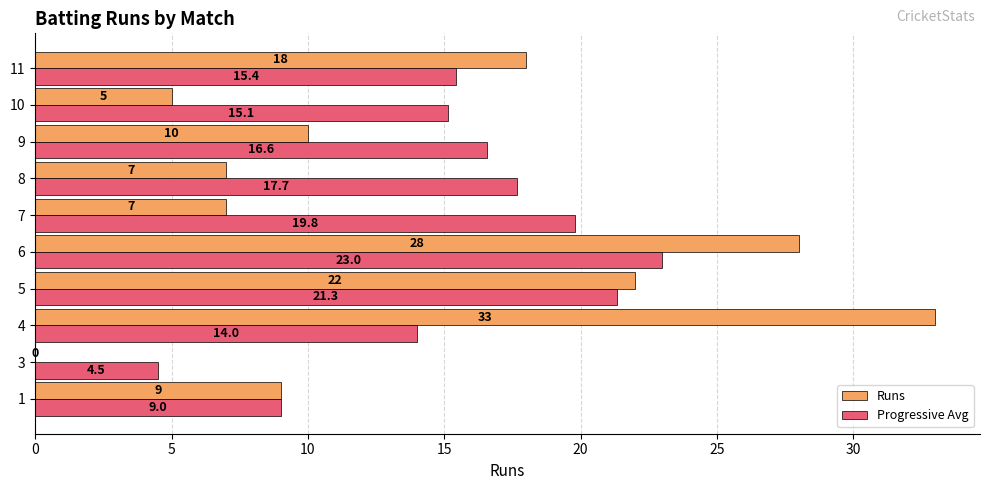

Read the Runs value at 11.

18.0